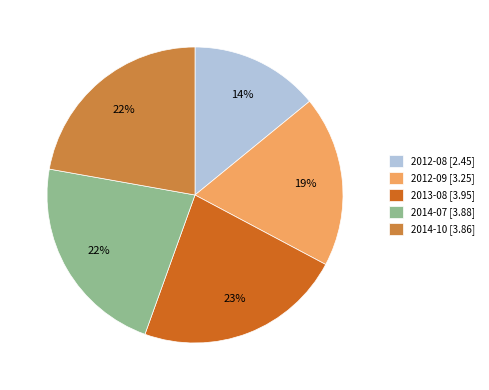

Do 2013-08 [3.95] and 2012-09 [3.25] together represent more than half of the pie?

No